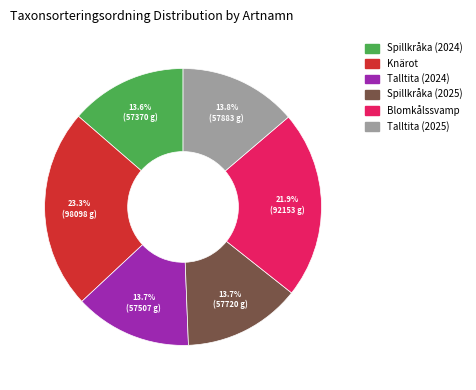

To the nearest percent, what is the difference between the Blomkålssvamp and Spillkråka (2025) slice percentages?

8%